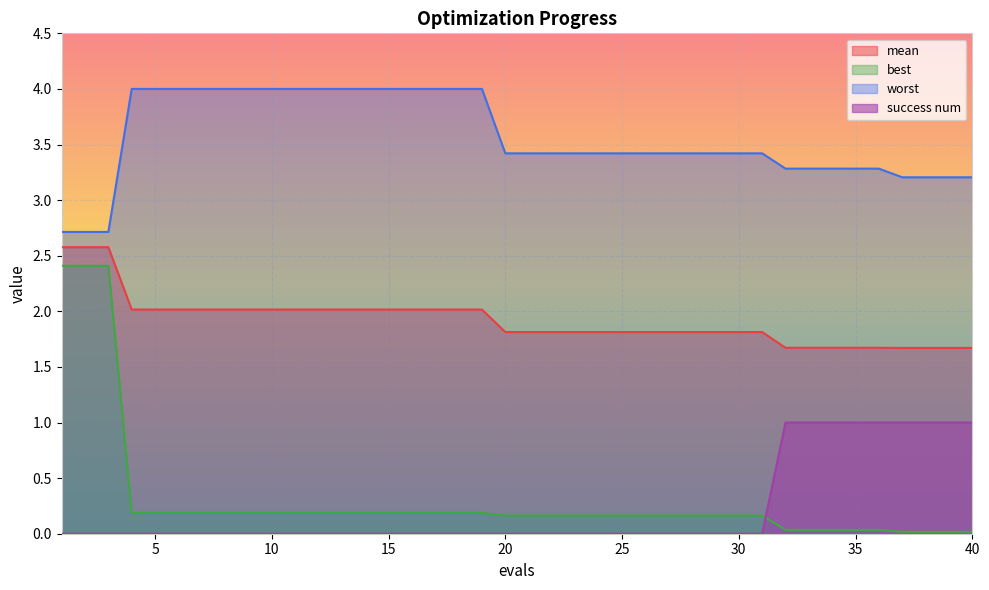

True or false: best has more than 2 interior local peaks.

False